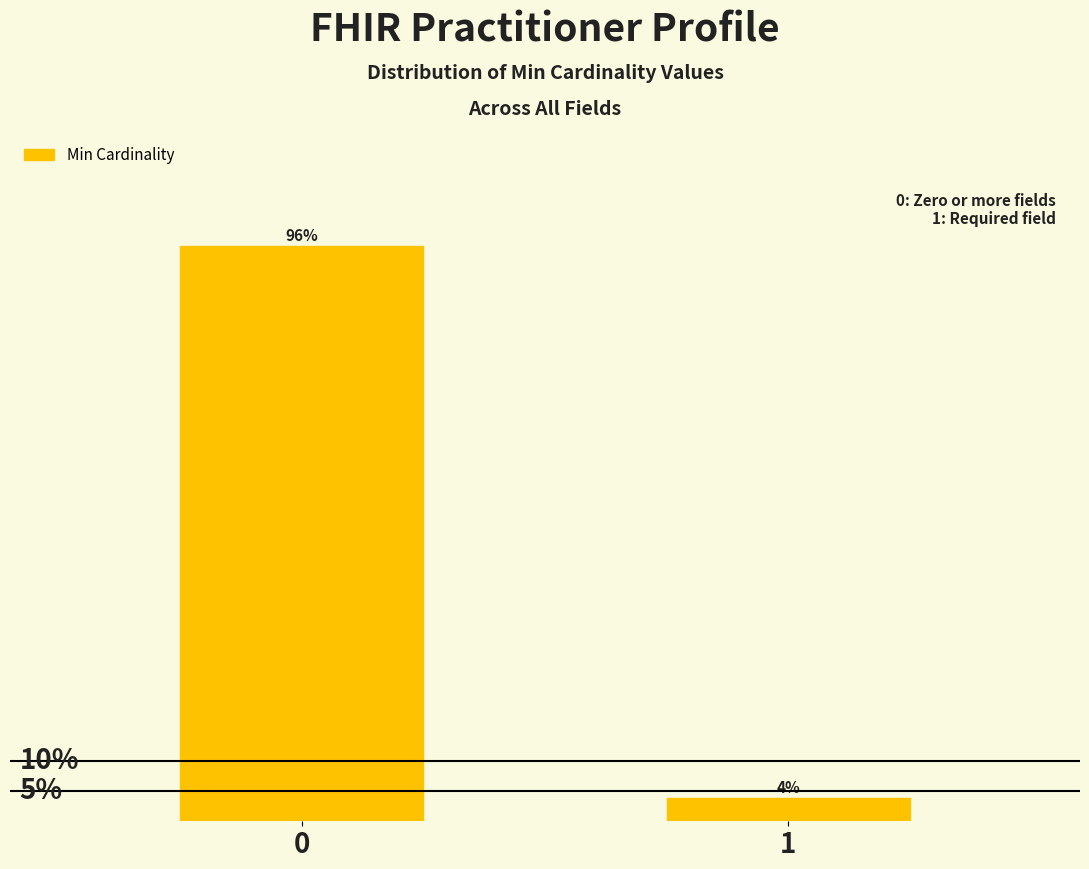

Does the chart contain any negative values?

No